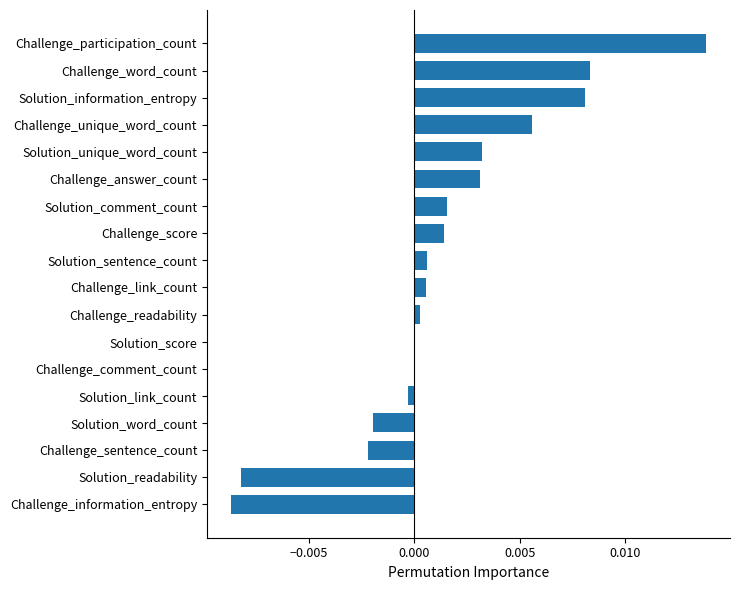

True or false: the data shows 0.0 at Challenge_word_count.

True